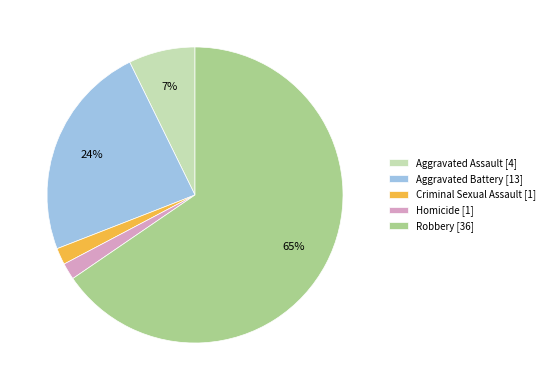

Is the sum of Criminal Sexual Assault [1] and Aggravated Assault [4] greater than half?

No